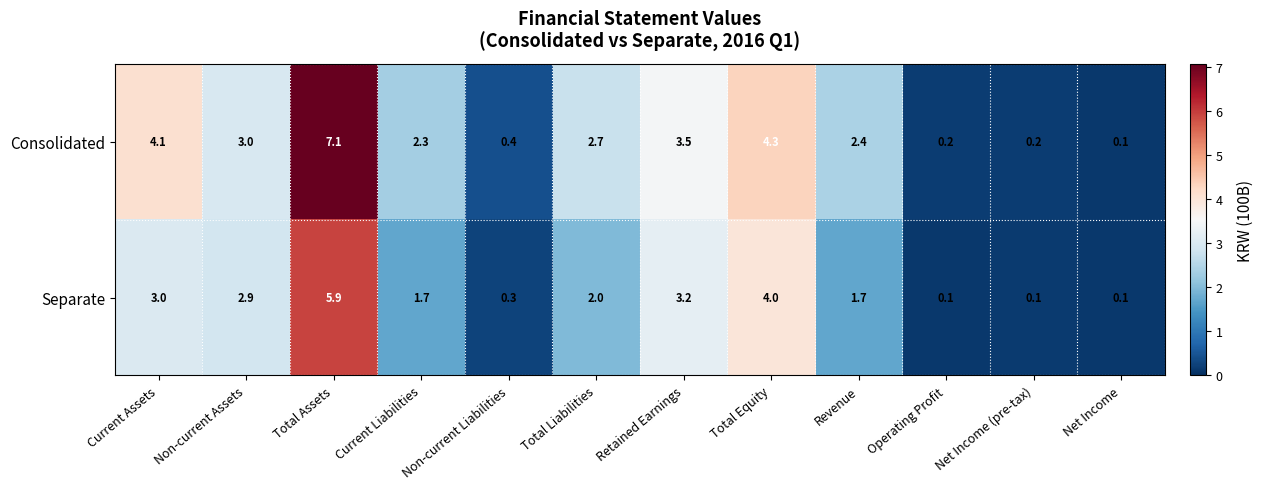

Which series changed the most between Non-current Liabilities and Net Income?

Consolidated